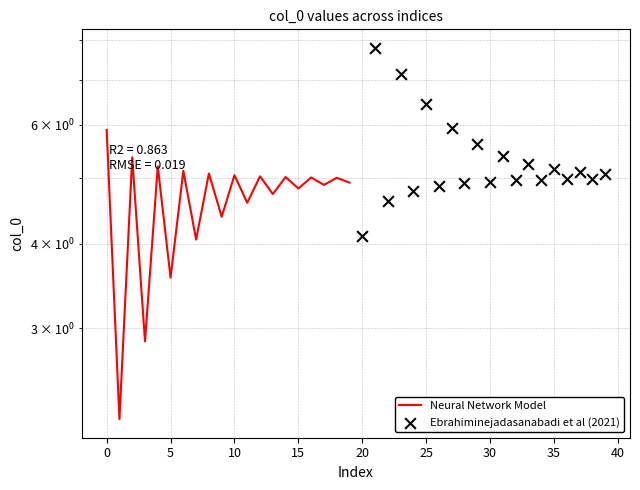

Which series reaches the minimum Y coordinate?

Neural Network Model